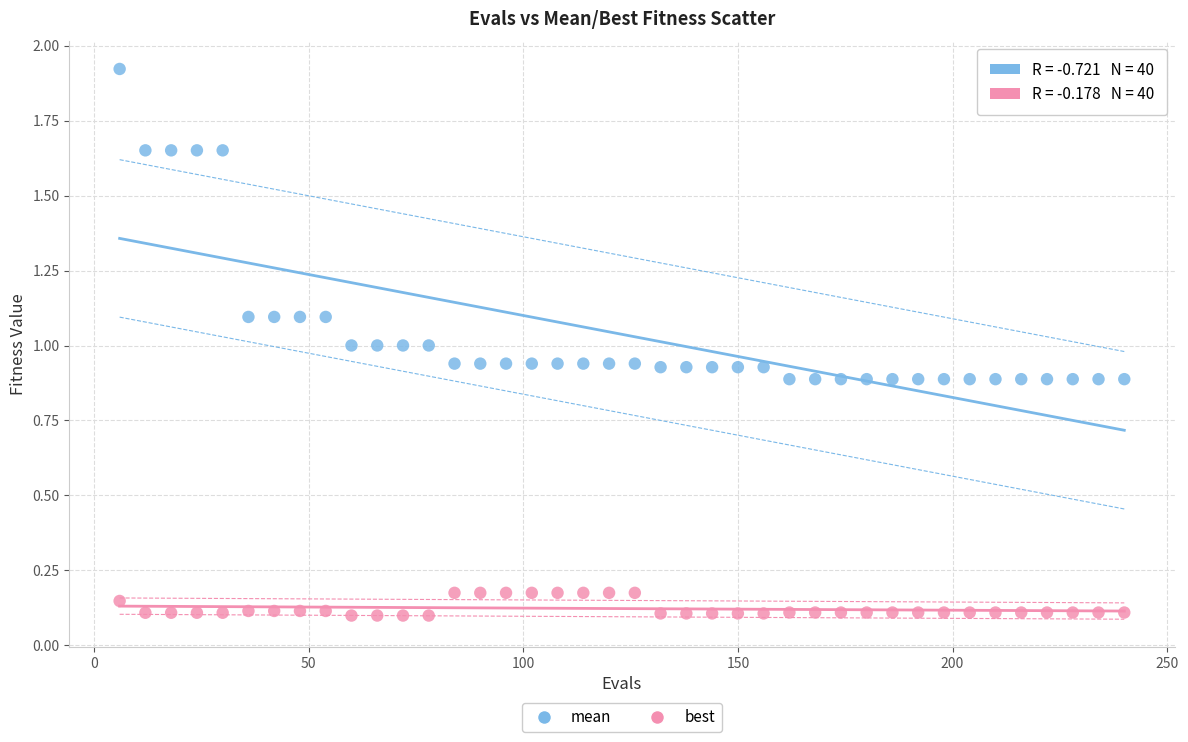

Which series reaches the minimum Y coordinate?

best